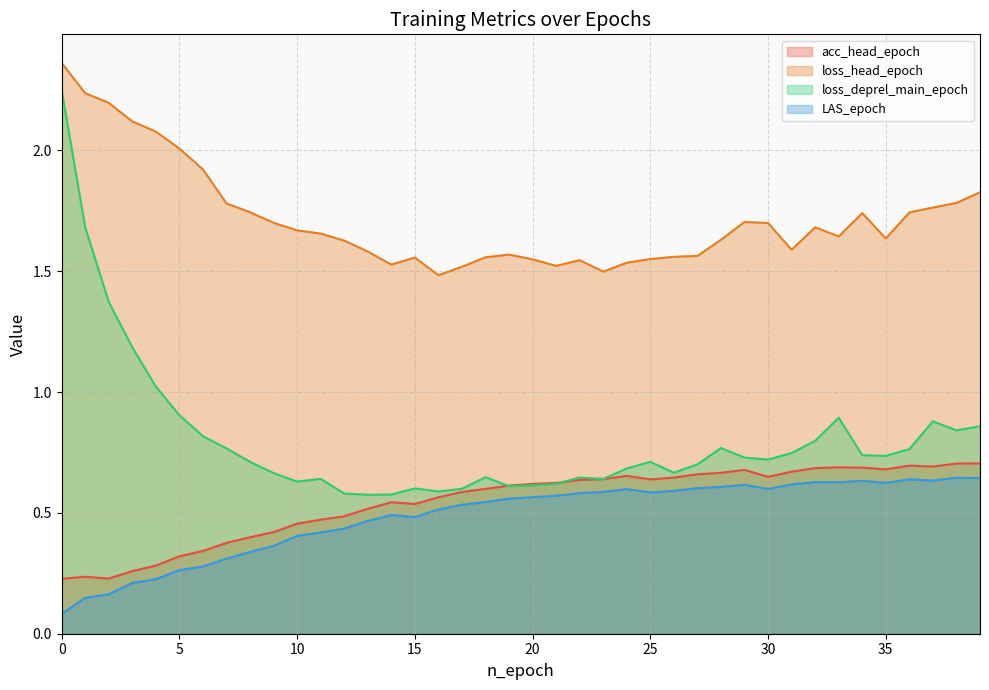

Rank the series by their maximum value, from lowest to highest.

LAS_epoch, acc_head_epoch, loss_deprel_main_epoch, loss_head_epoch